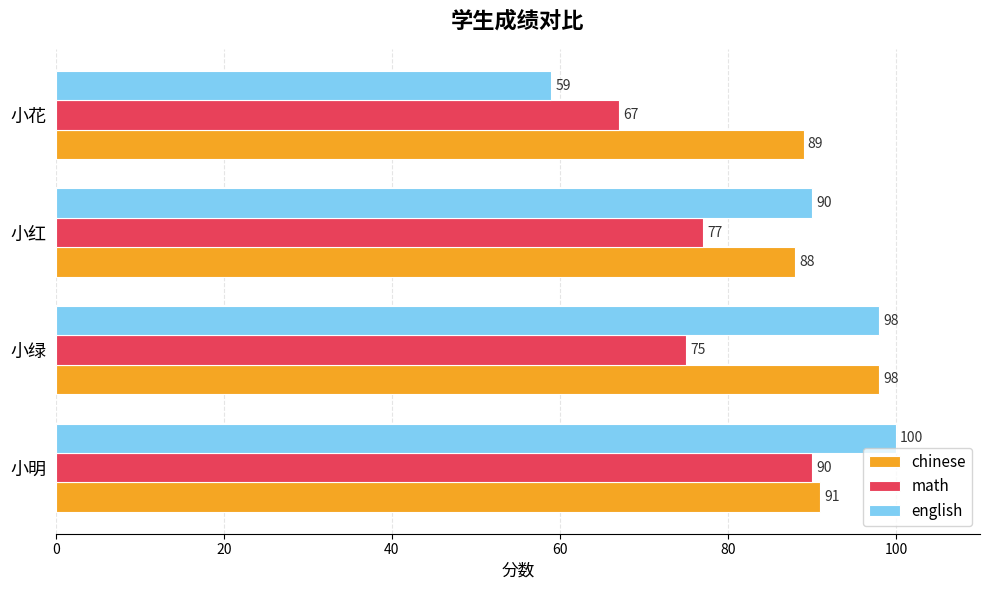

Count the number of data series in this chart.

3